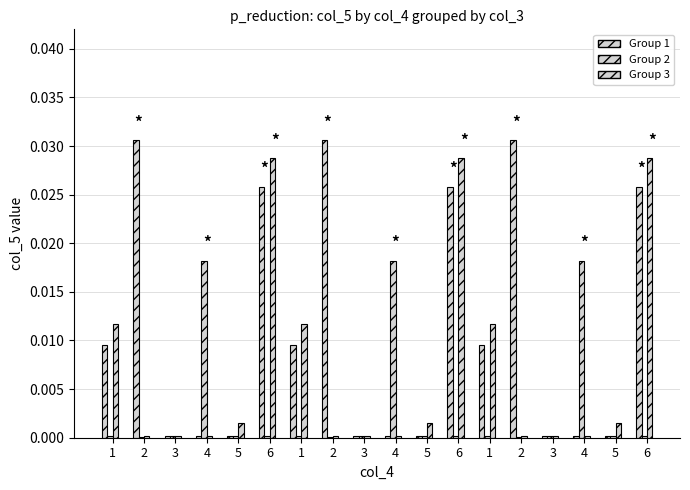

The col_3=1 series shows 0.0 at 7. True or false?

True